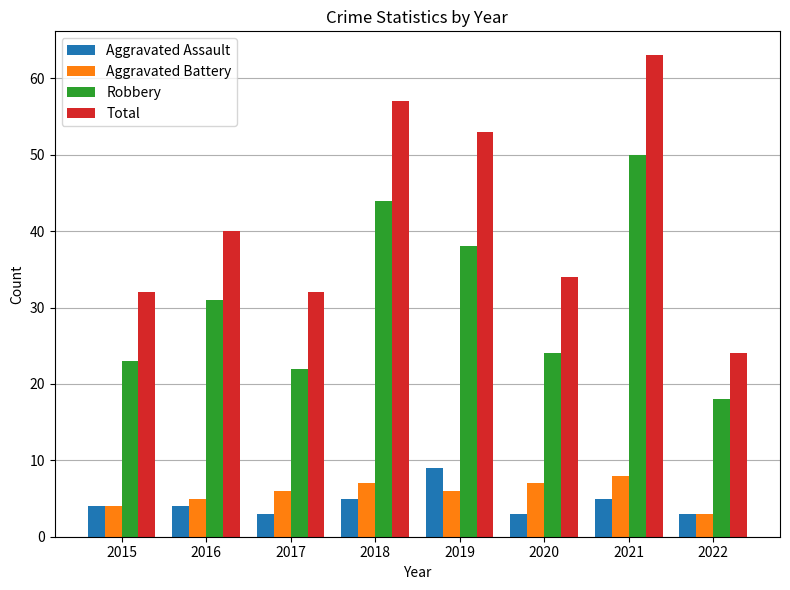

What is the value of the Aggravated Assault bar at the 3rd from the left?

3